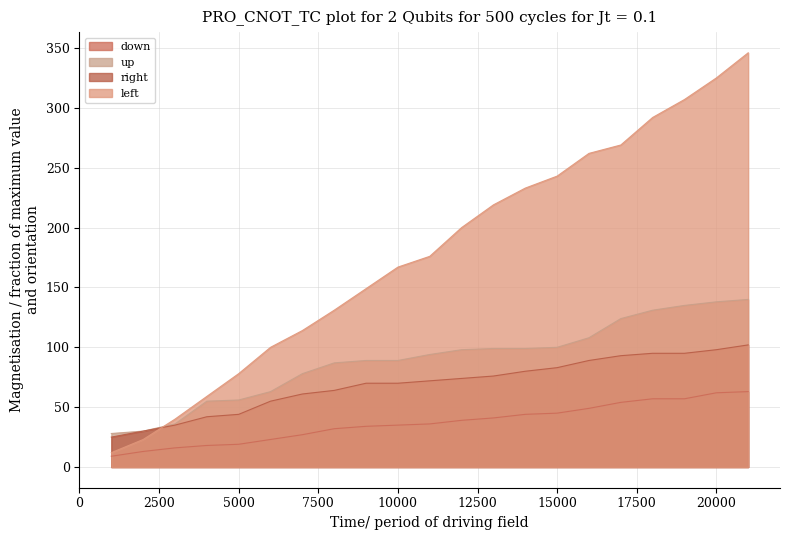

How many categories are shown in the chart?

21